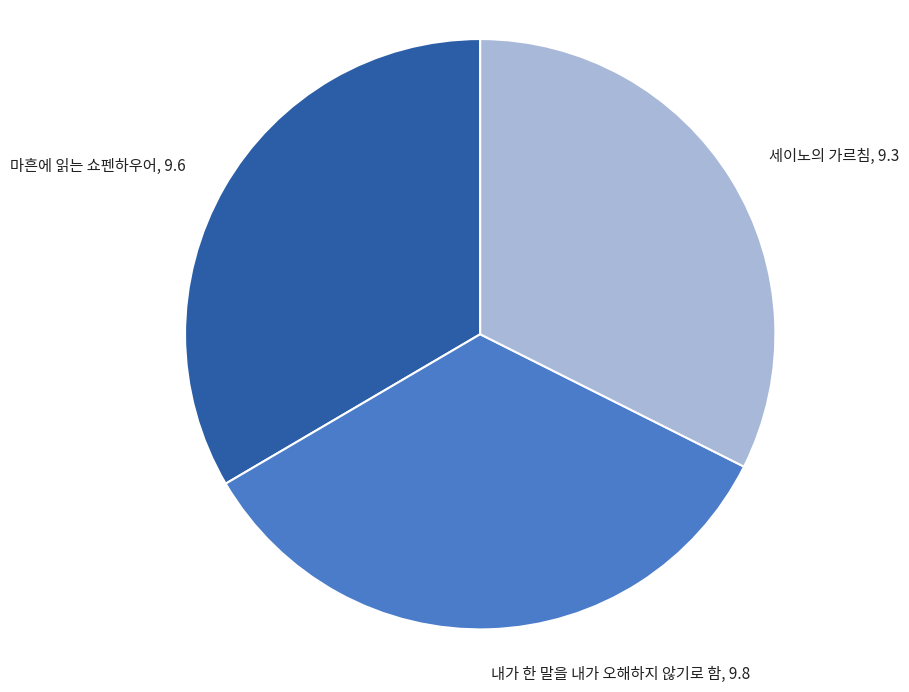

What is the ratio of the value at 세이노의 가르침 to the value at 마흔에 읽는 쇼펜하우어?

1.0